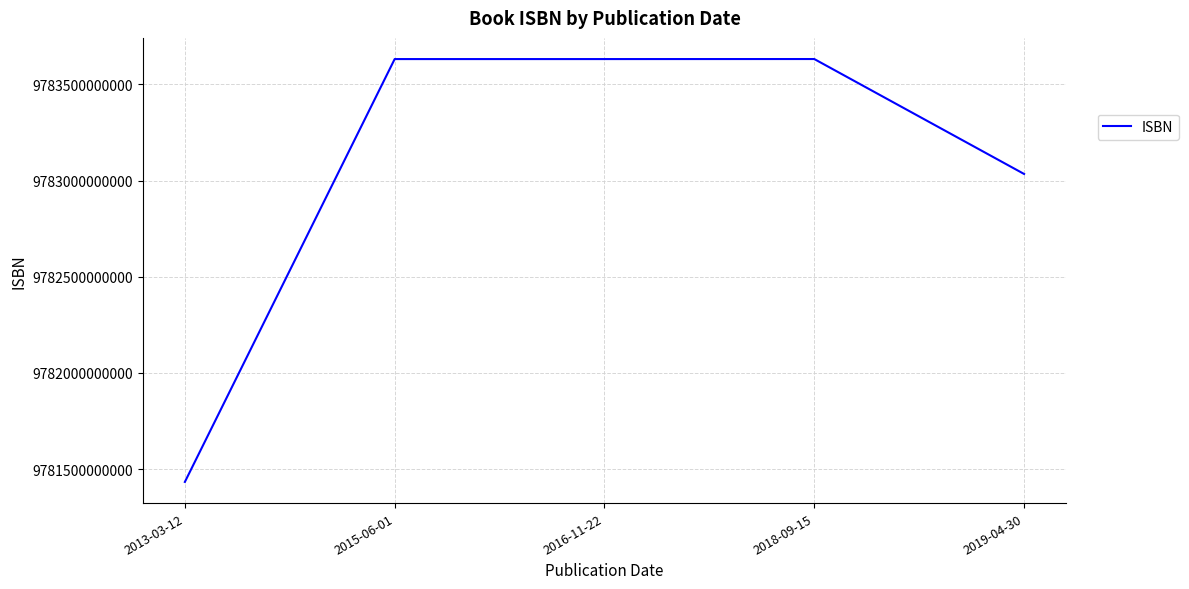

Where is the first local minimum?

2016-11-22